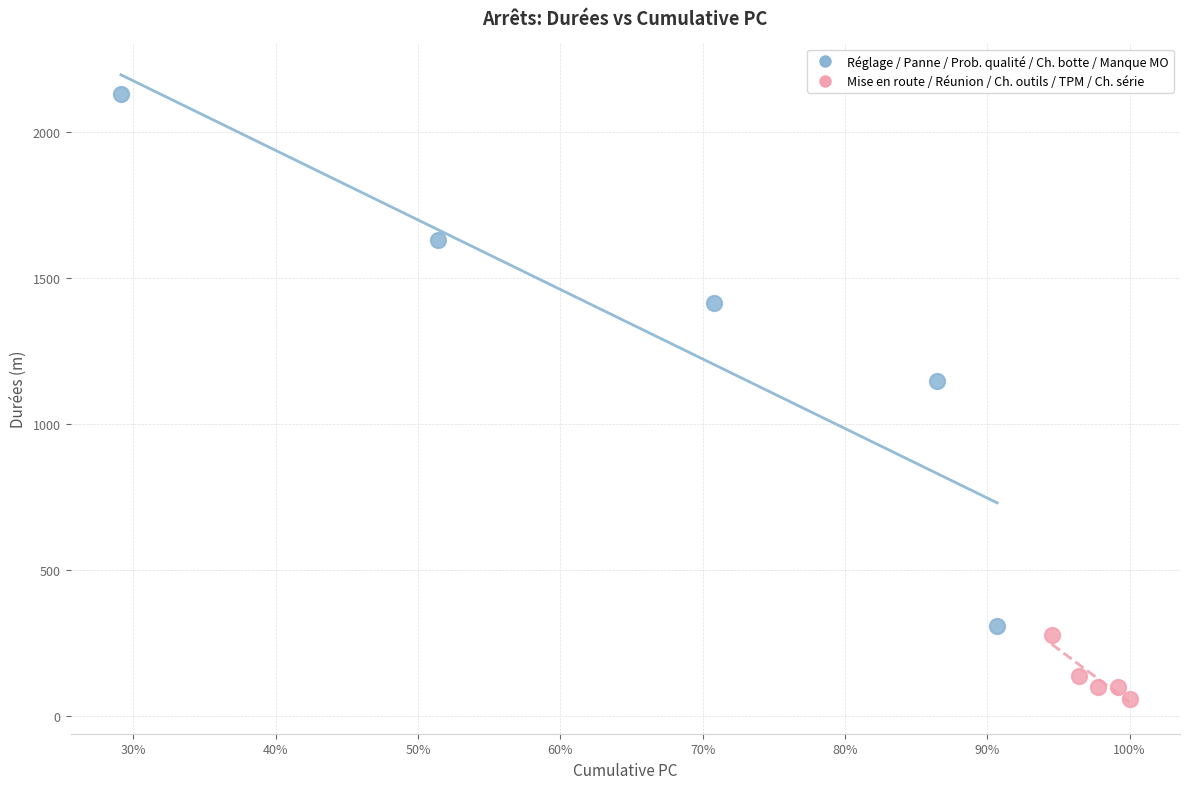

Which series reaches the minimum Y coordinate?

Mise en route / Réunion / Ch. outils / TPM / Ch. série